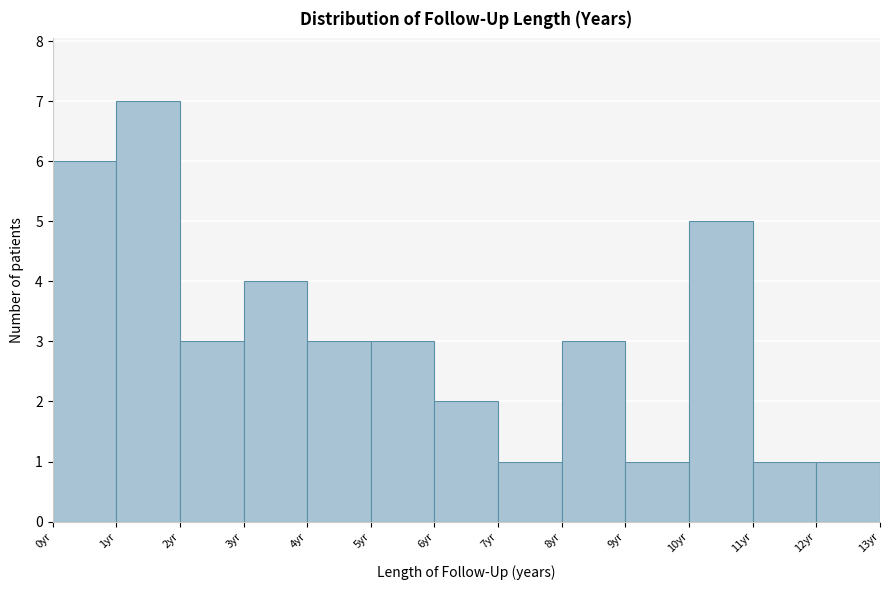

Reading left to right, transcribe this chart: for each bar, give the range it covers on the x-axis and its height. The values are not printed on the chart, so give them approximately, as read against the axis.

0 to 1: 6
1 to 2: 7
2 to 3: 3
3 to 4: 4
4 to 5: 3
5 to 6: 3
6 to 7: 2
7 to 8: 1
8 to 9: 3
9 to 10: 1
10 to 11: 5
11 to 12: 1
12 to 13: 1